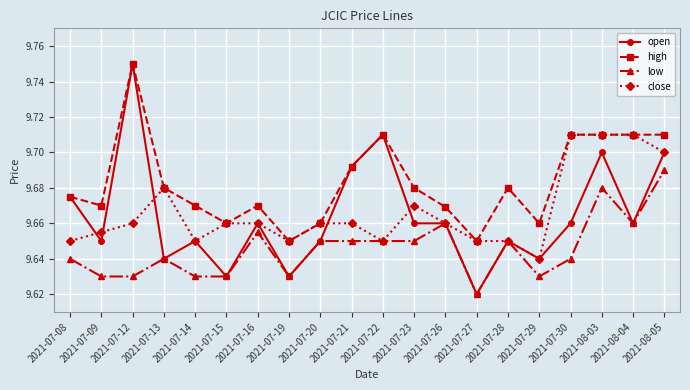

What is the difference between the highest and lowest values at 2021-07-12?

0.1